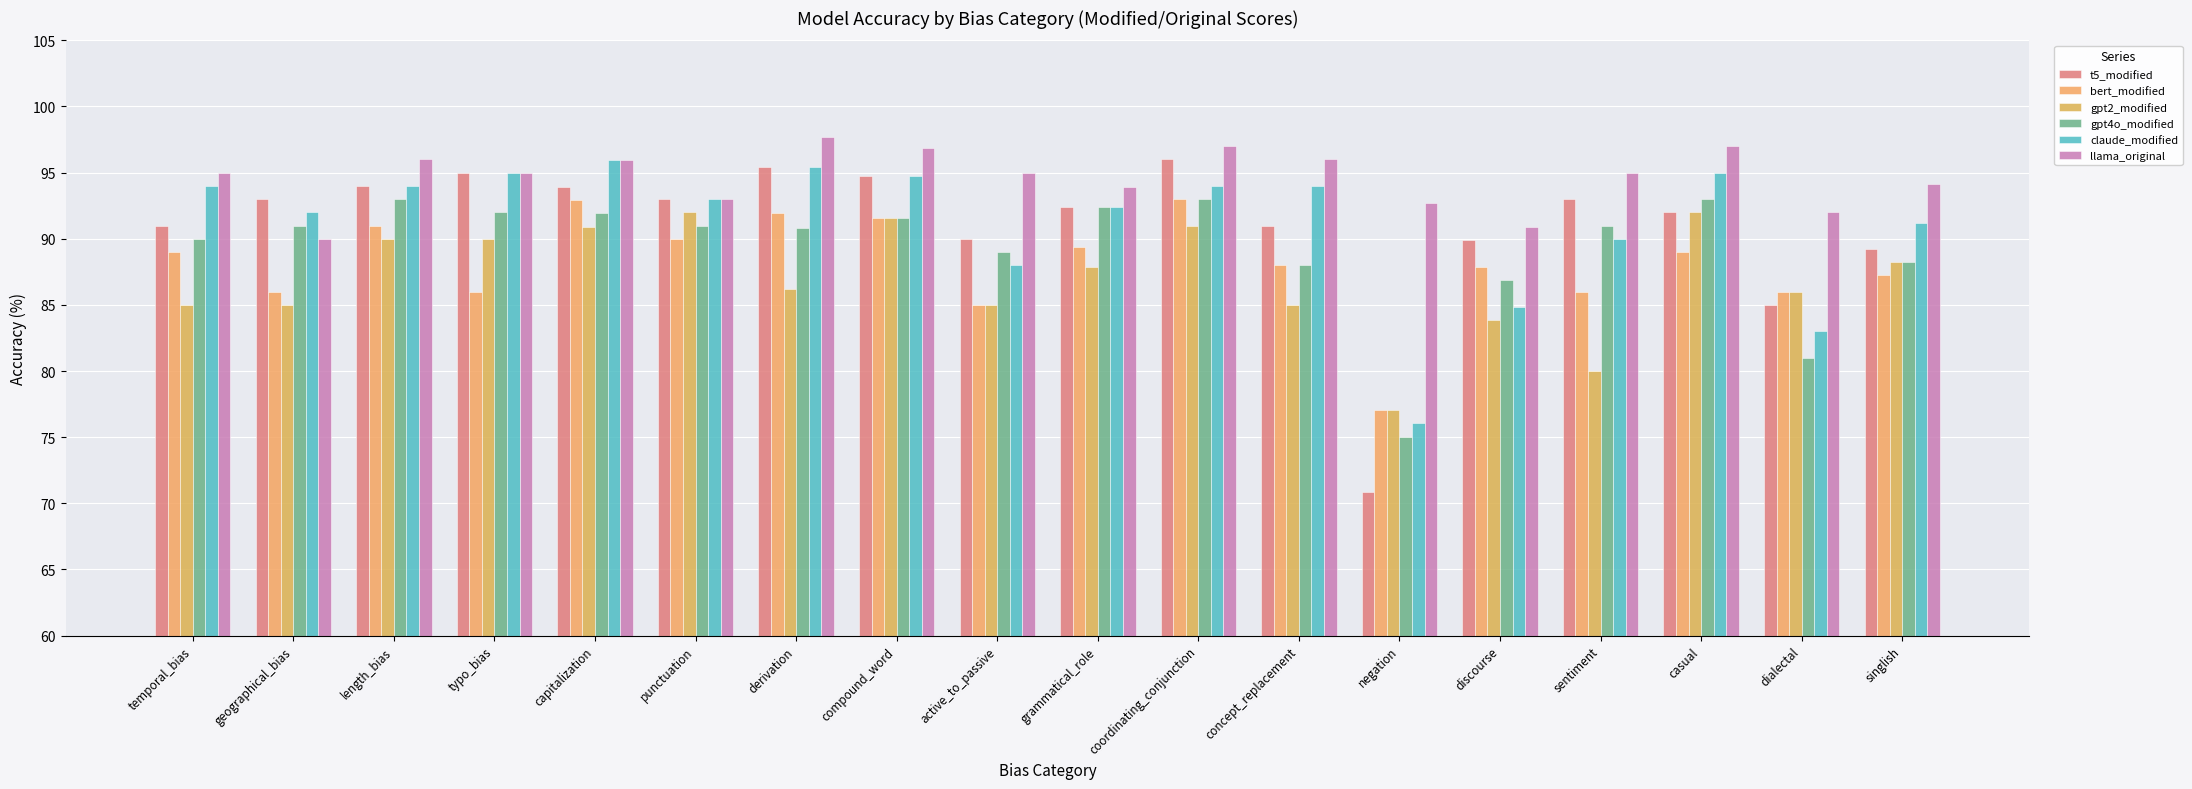

What is the average value of the gpt2_modified series?

87.0